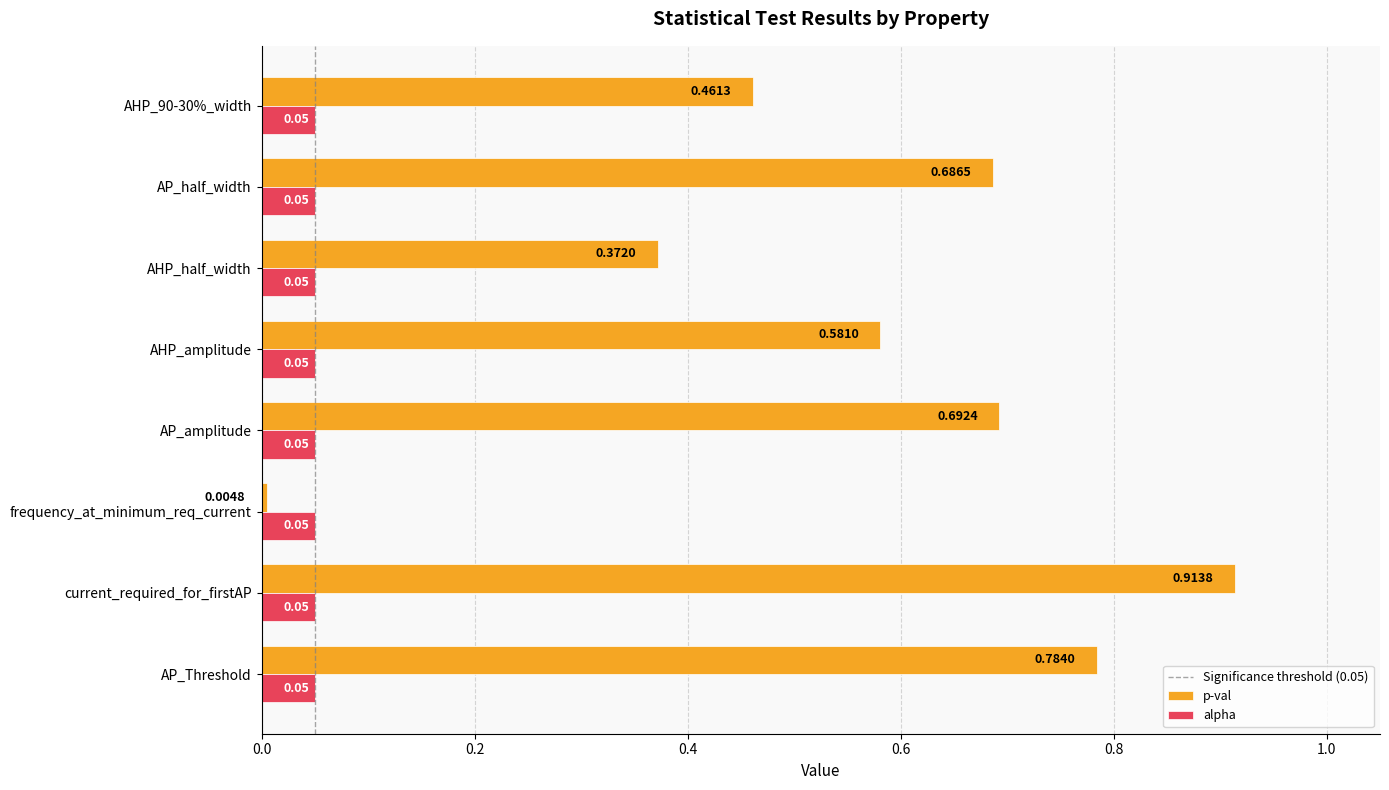

Is the value of alpha at AHP_90-30%_width greater than the value of p-val at frequency_at_minimum_req_current?

Yes